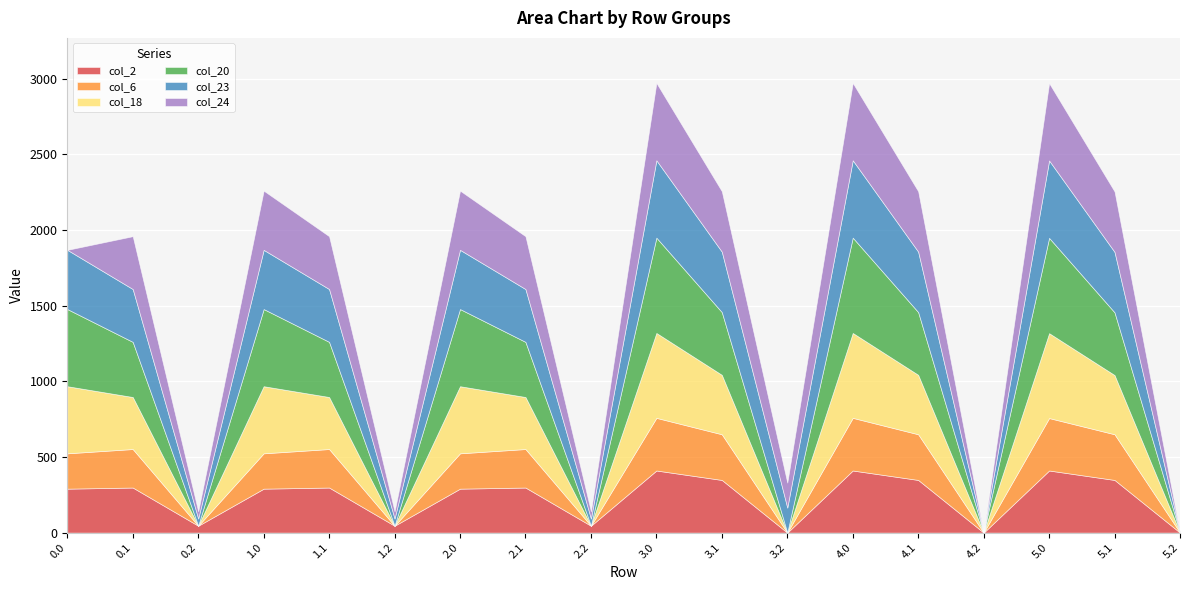

At which category is the sum across all series the highest?

3.0